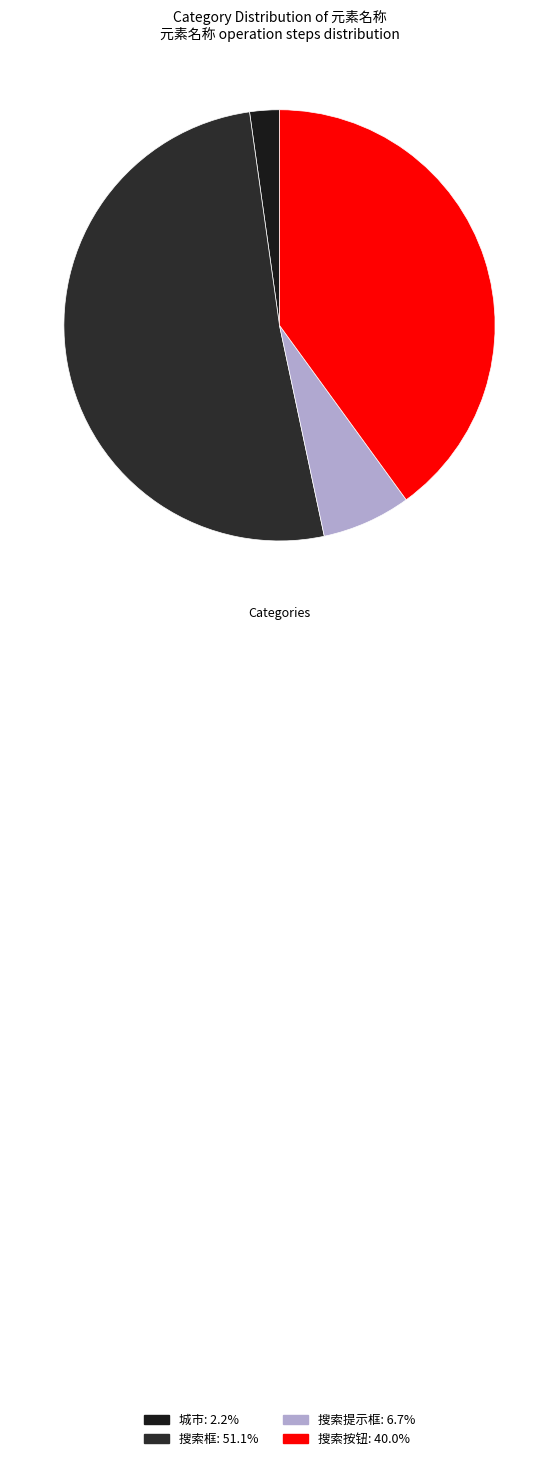

Count the number of slices in the pie.

4